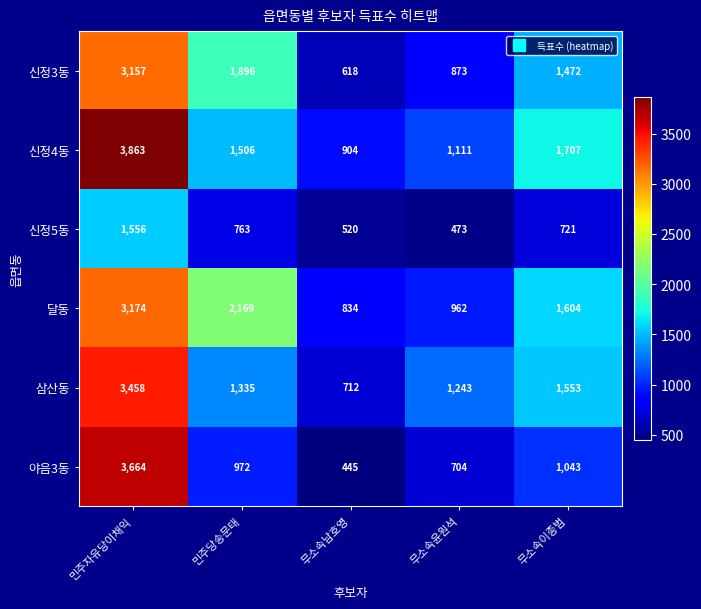

Reading right to left, what are all the values shown in this chart?

신정3동: 1472	873	618	1896	3157
신정4동: 1707	1111	904	1506	3863
신정5동: 721	473	520	763	1556
달동: 1604	962	834	2169	3174
삼산동: 1553	1243	712	1335	3458
야음3동: 1043	704	445	972	3664